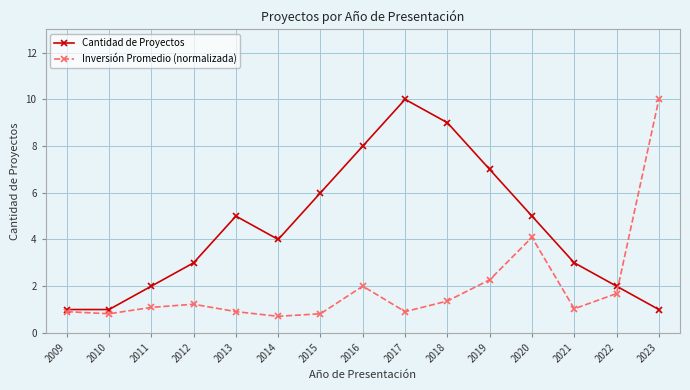

The value of Cantidad de Proyectos at 2010 is 0.2. True or false?

False